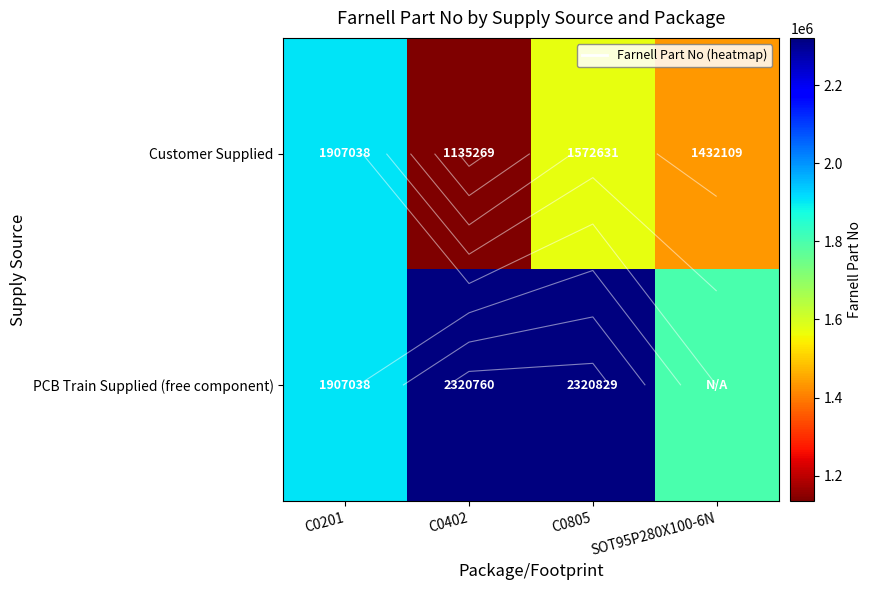

What is the average value of the Customer Supplied series?

1511762